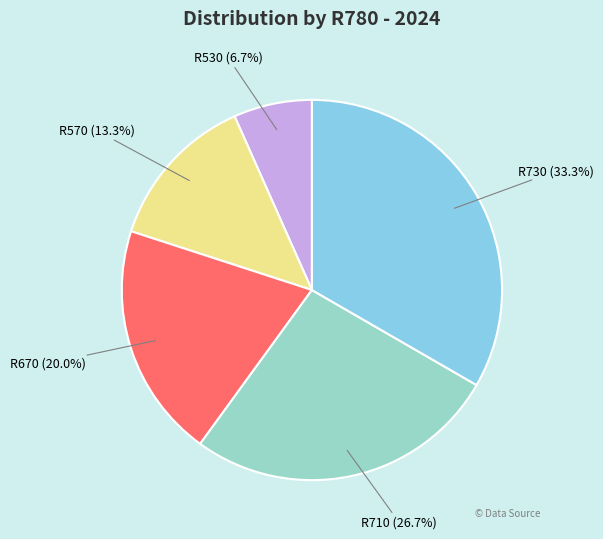

The R570 slice represents 21% of the pie. True or false?

False